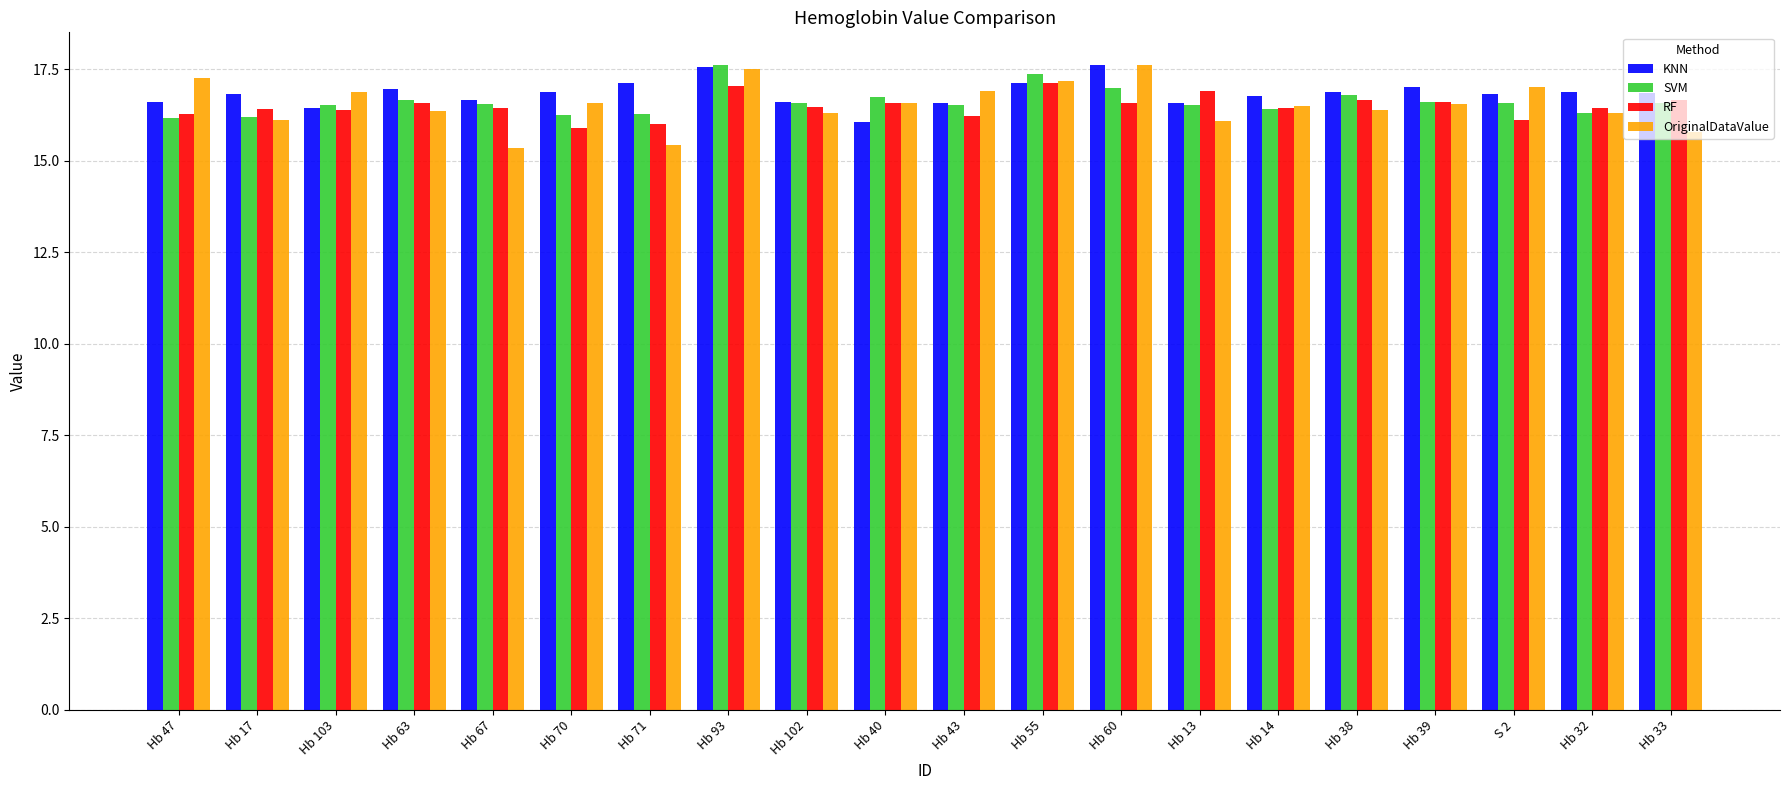

Which series has the largest total across all categories?

KNN